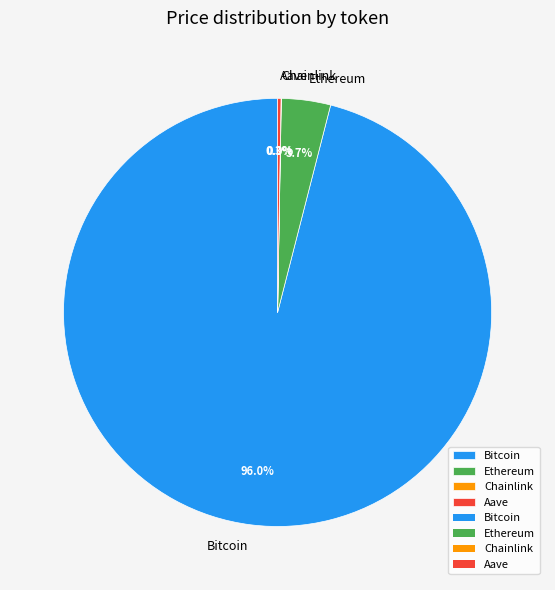

Between Ethereum and Bitcoin, which is larger?

Bitcoin